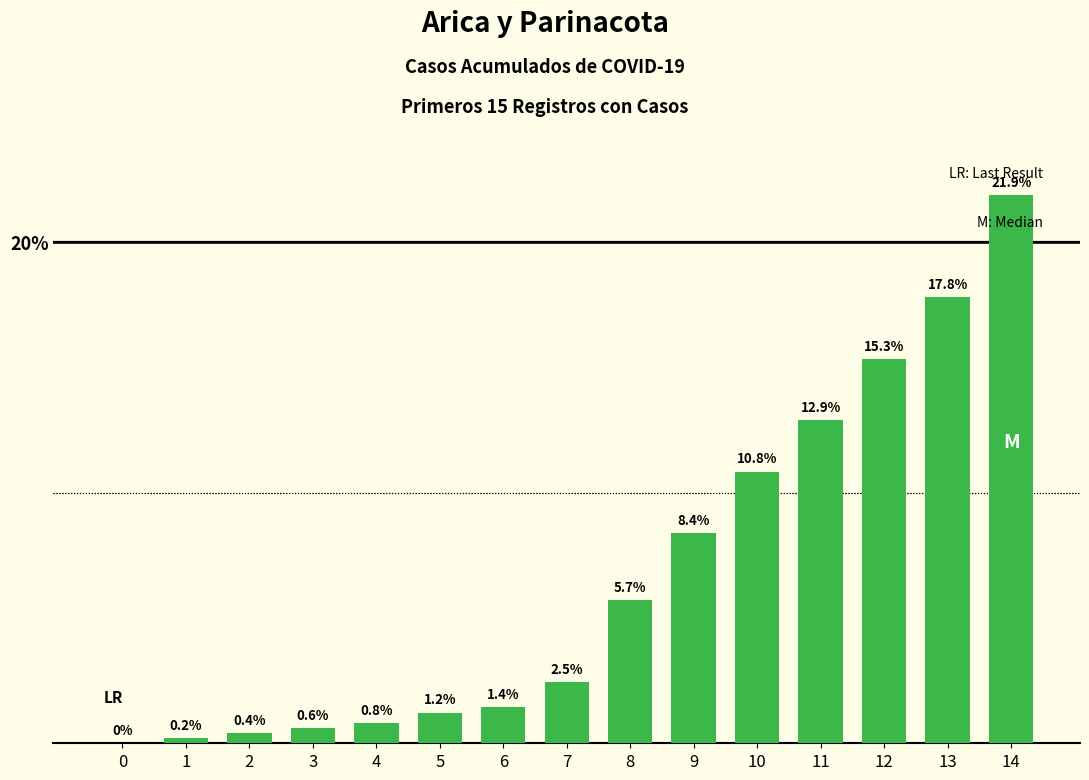

Are the bars horizontal?

No